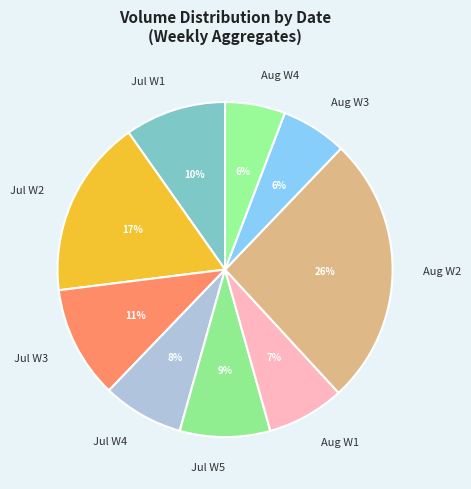

To the nearest percent, what is the difference between the largest and smallest slice percentages?

20%